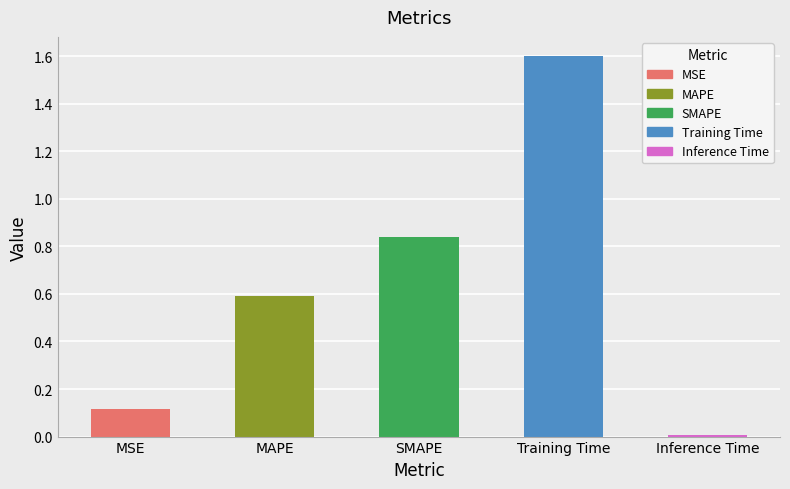

What is the label of the 5th bar from the right?

MSE